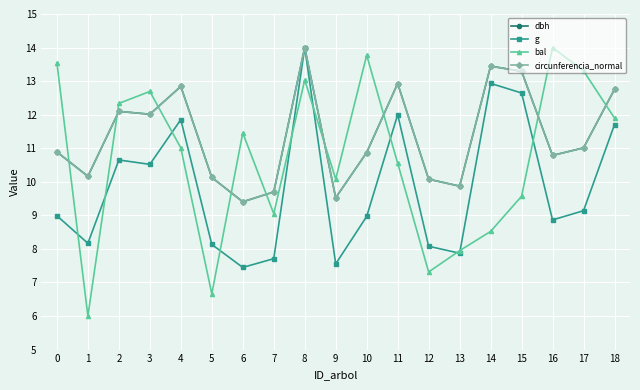

At how many categories does at least one series exceed 8?

19